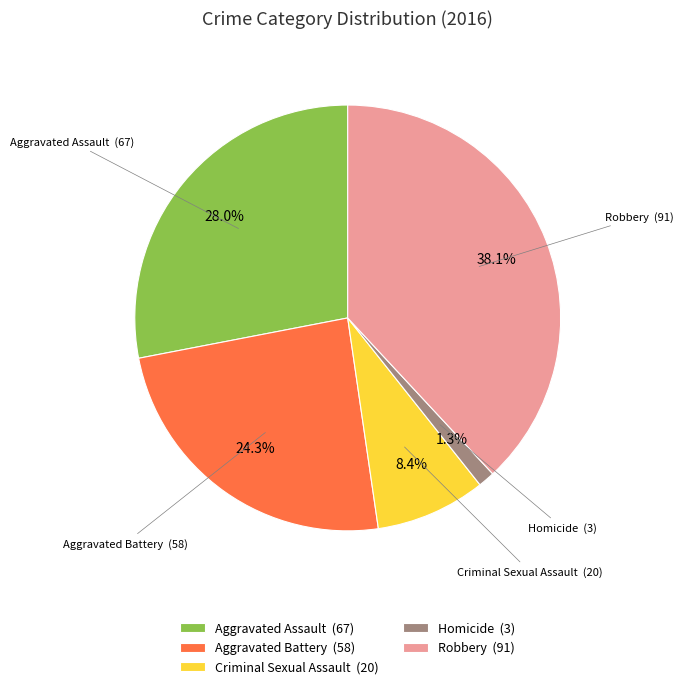

To the nearest percent, what percentage of the pie is Criminal Sexual Assault?

8%